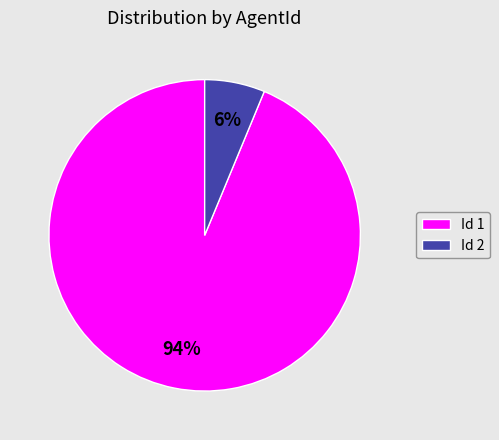

Which has a higher value, Id 1 or Id 2?

Id 1